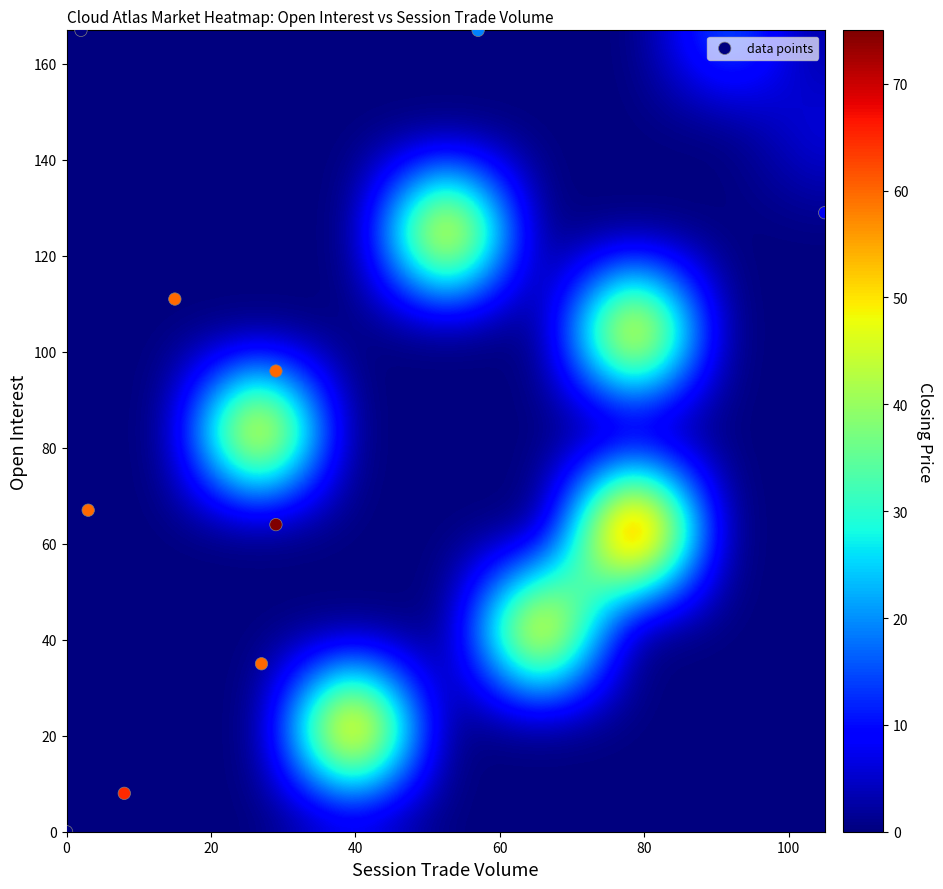

What Y value in the scatter plot is closest to 83?

96